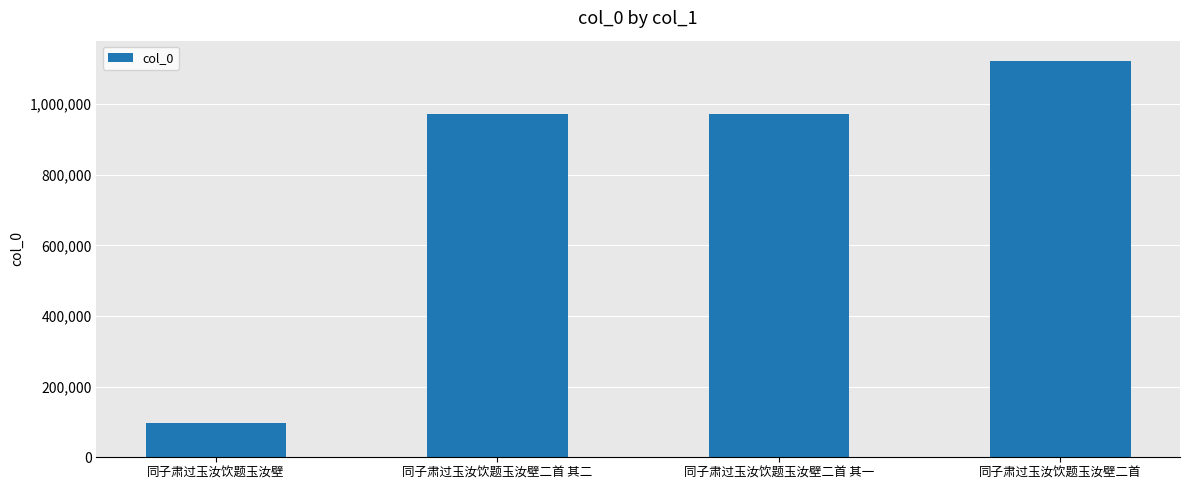

What is the change in value from 同子肃过玉汝饮题玉汝壁 to 同子肃过玉汝饮题玉汝壁二首?

+1026213